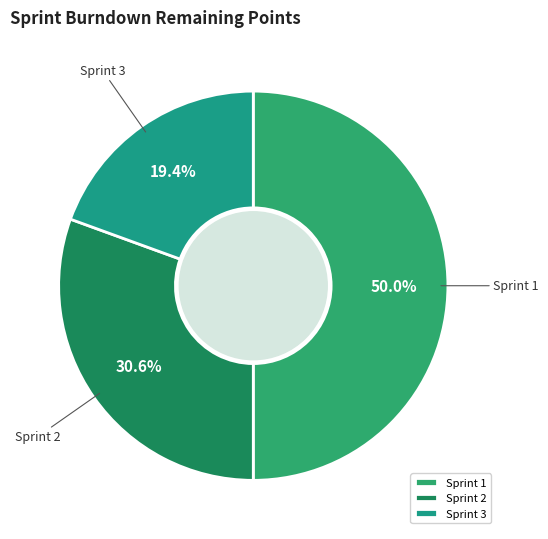

To the nearest percent, what percentage of the pie is Sprint 3?

19%